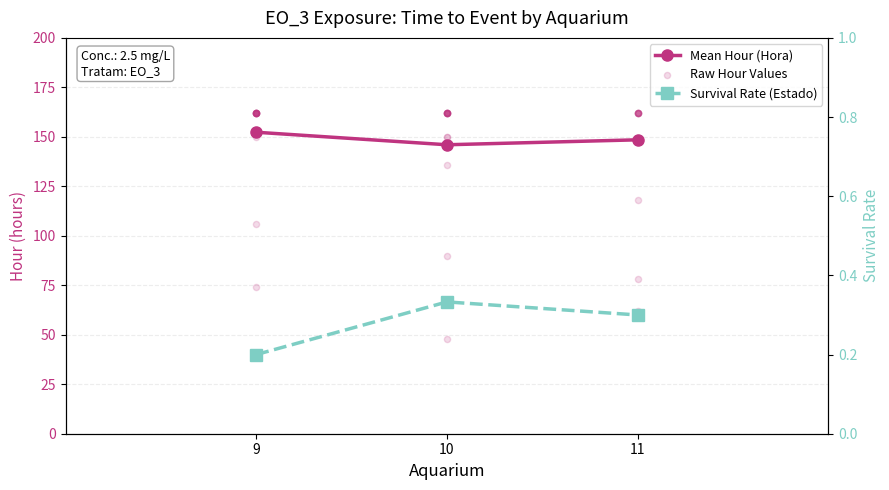

At how many categories does at least one series exceed 59?

3